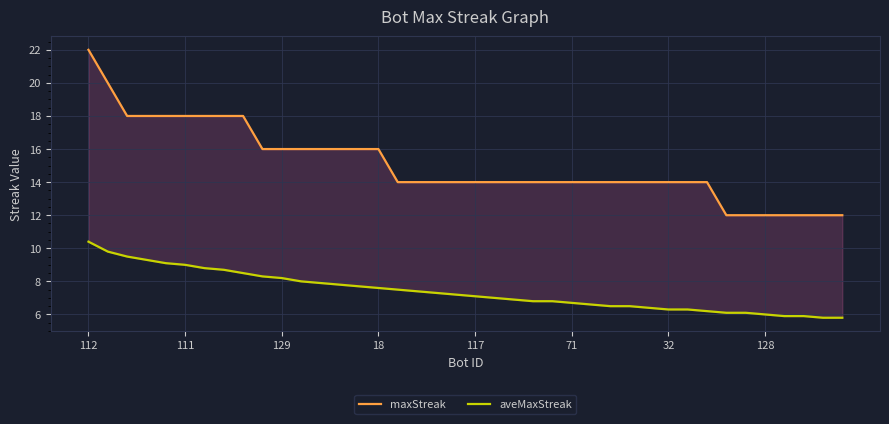

What is the label of the 14th point from the left?

13